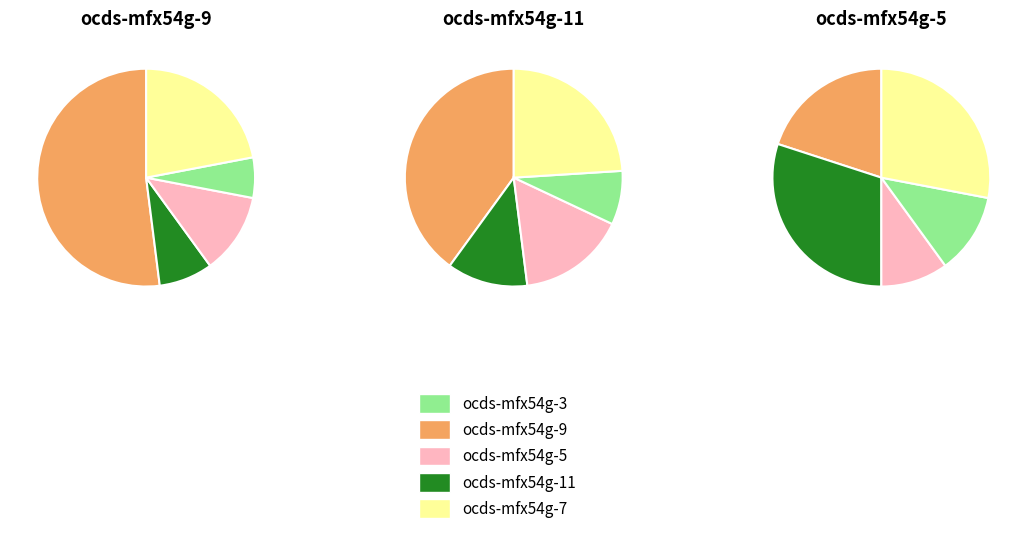

The ocds-mfx54g-11 slice represents 31% of the pie. True or false?

False